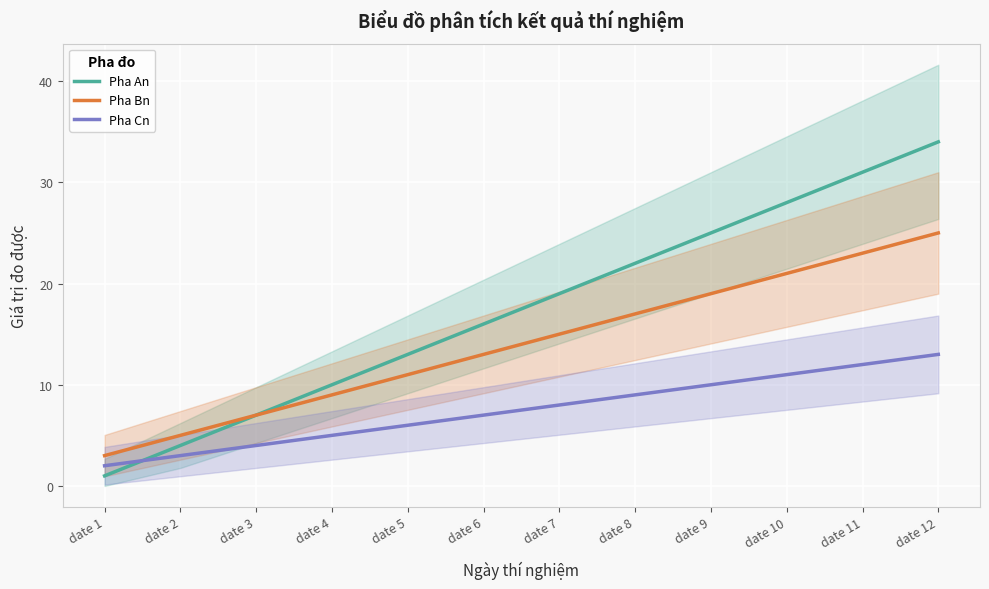

At which category is the sum across all series the highest?

date 12